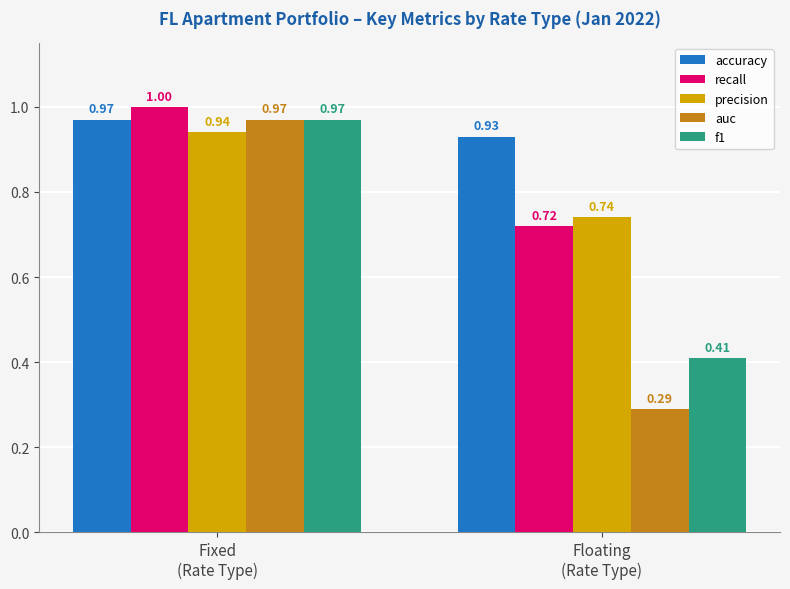

What is the value of the accuracy bar at the 1st from the left?

1.0